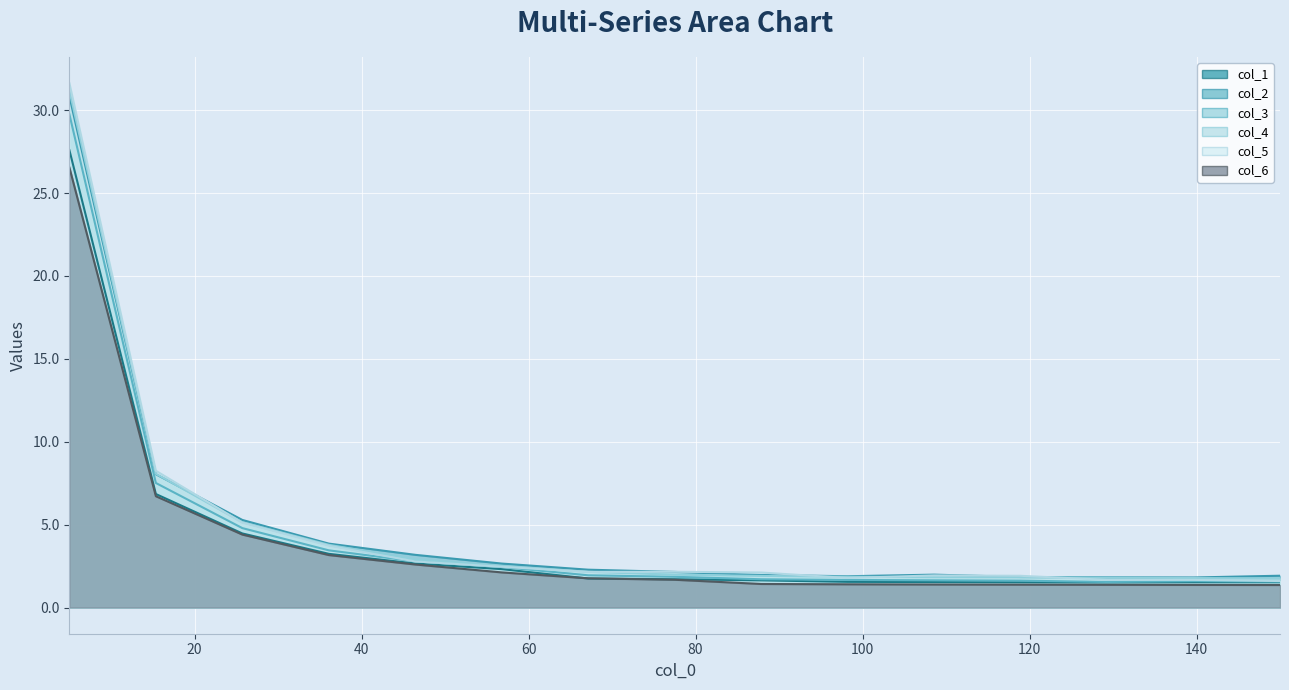

True or false: col_3 and col_4 intersect in this chart.

False